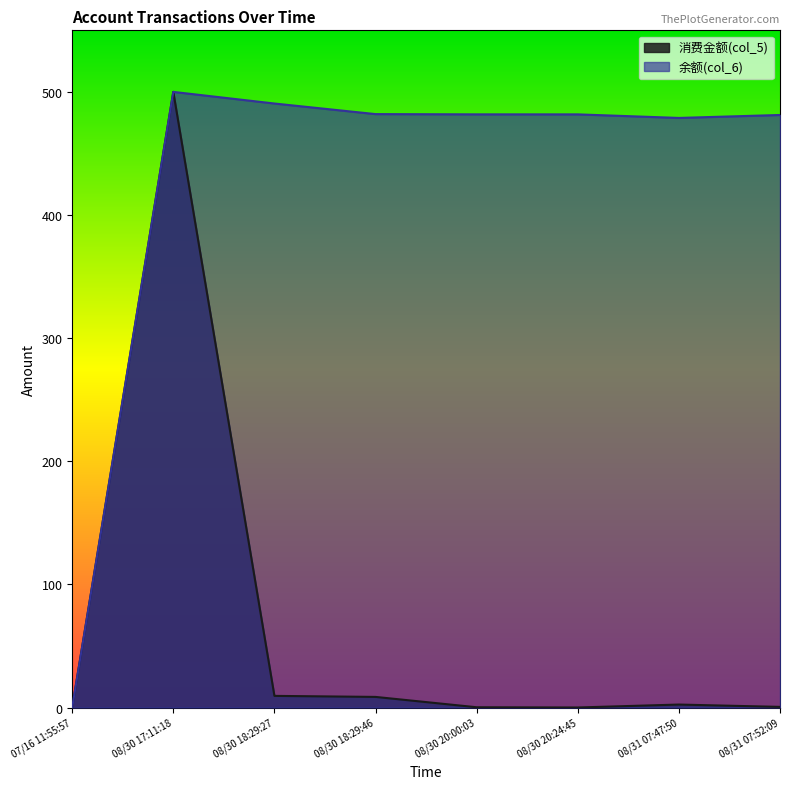

True or false: 余额(col_6) and 消费金额(col_5) intersect in this chart.

False